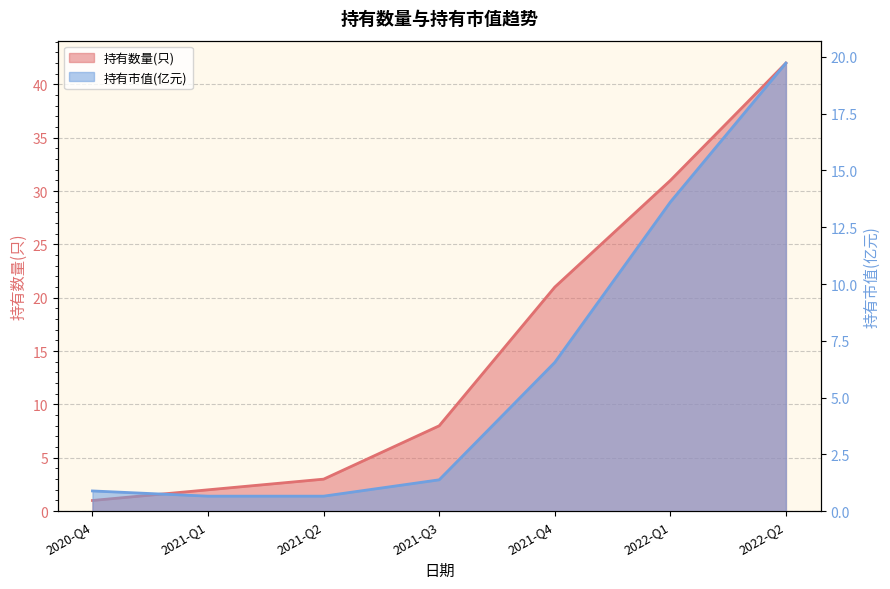

What is the label of the 4th point from the left?

2021-Q3